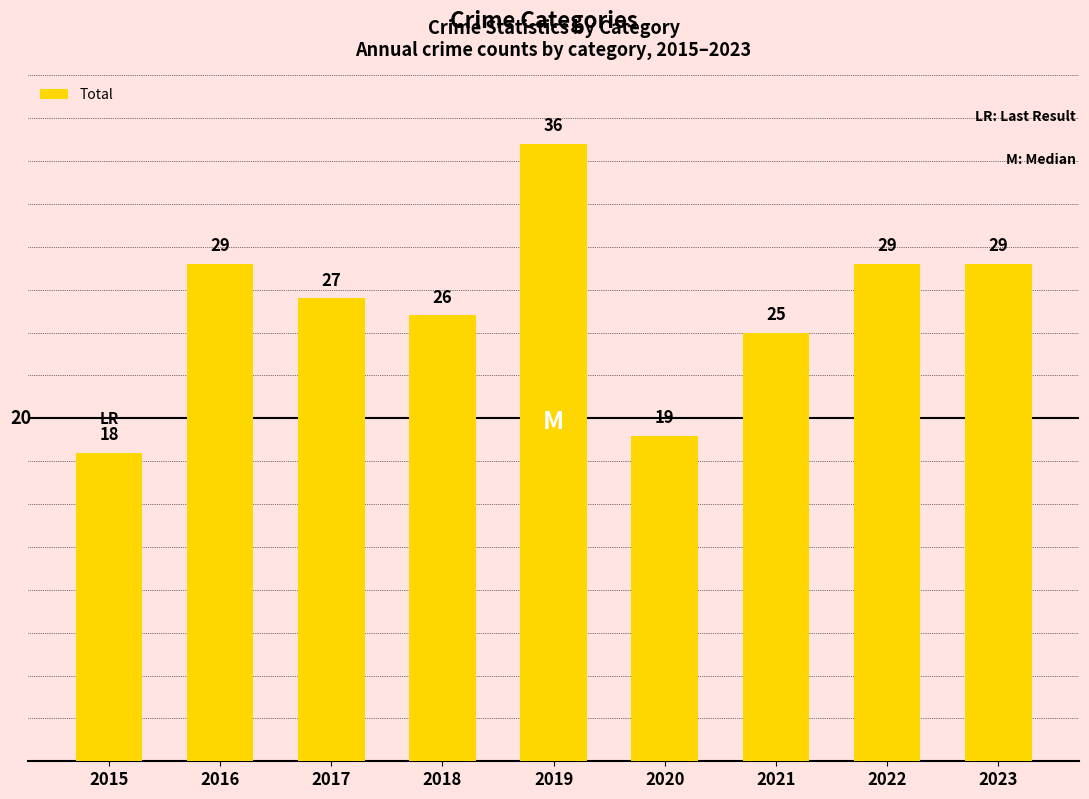

Which category has the highest value across all series?

2019